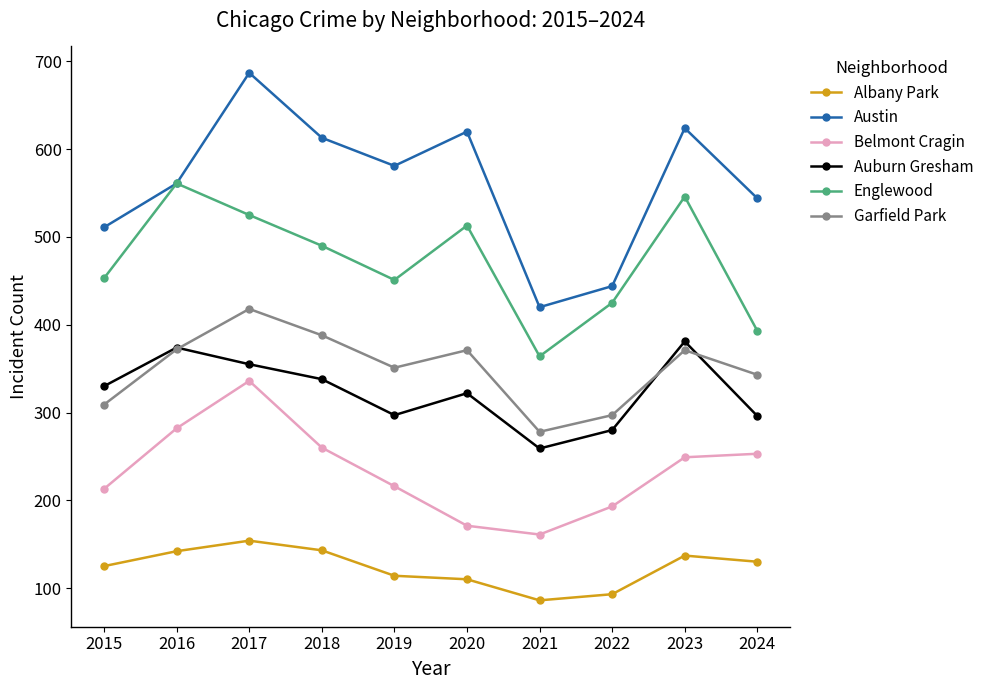

What is the sum of all Belmont Cragin values?

2334